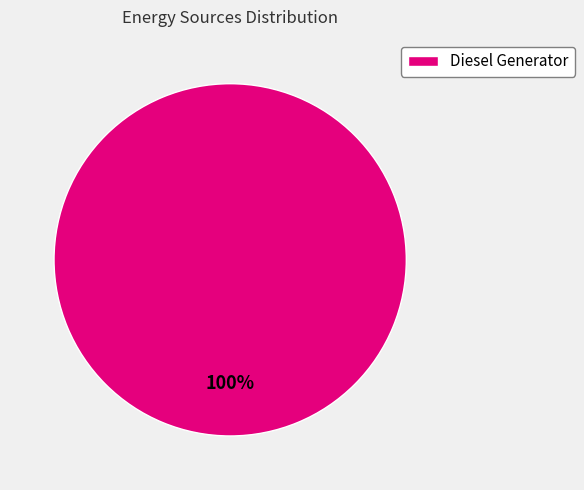

How many slices are in this pie chart?

1